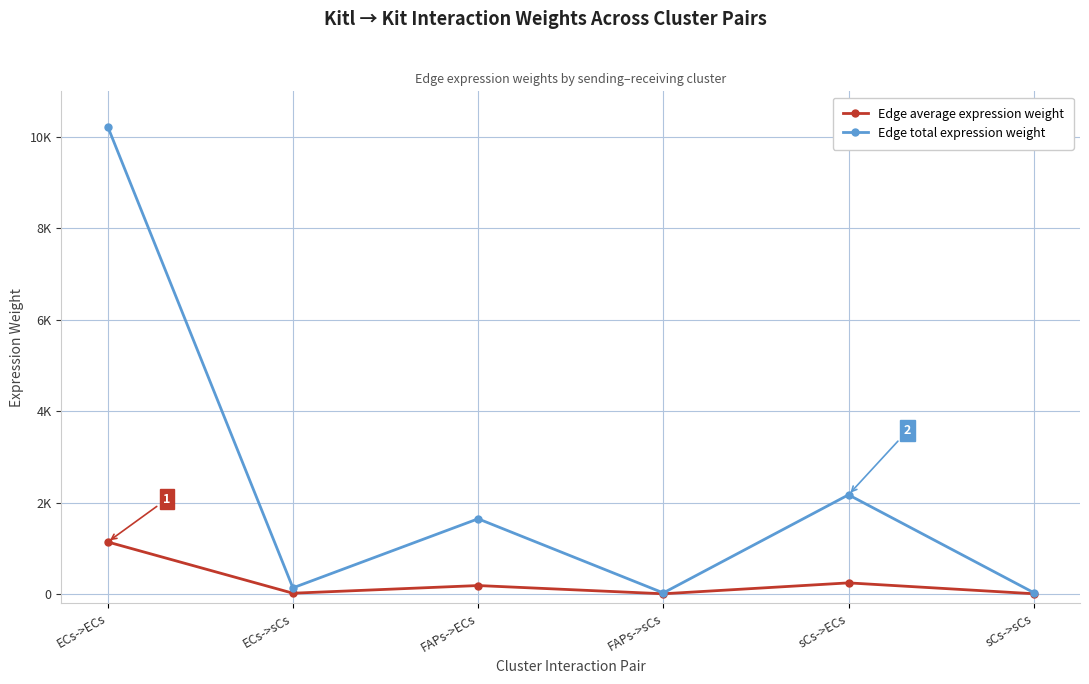

Is this an area chart (filled region under the line)?

No